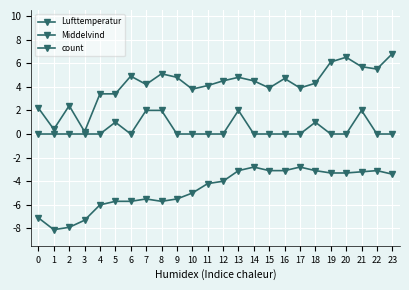

How many values in the Lufttemperatur series exceed -4?

11